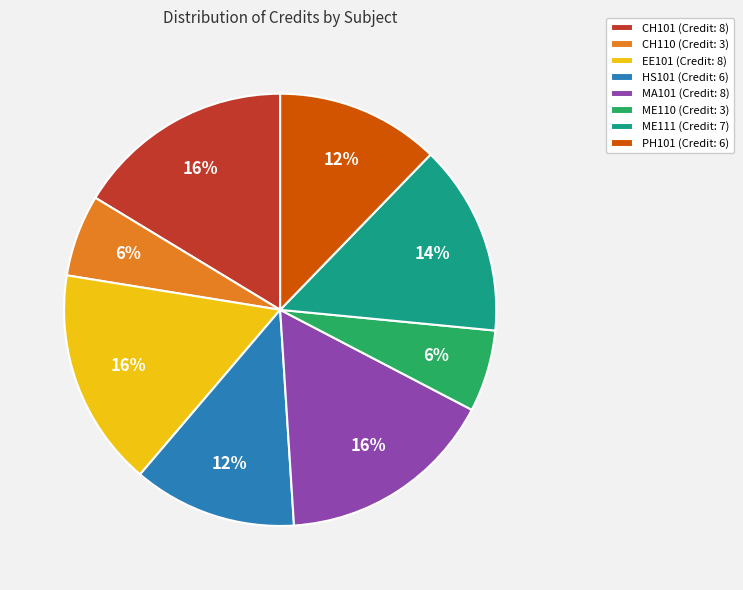

To the nearest percent, what portion does HS101 represent?

12%